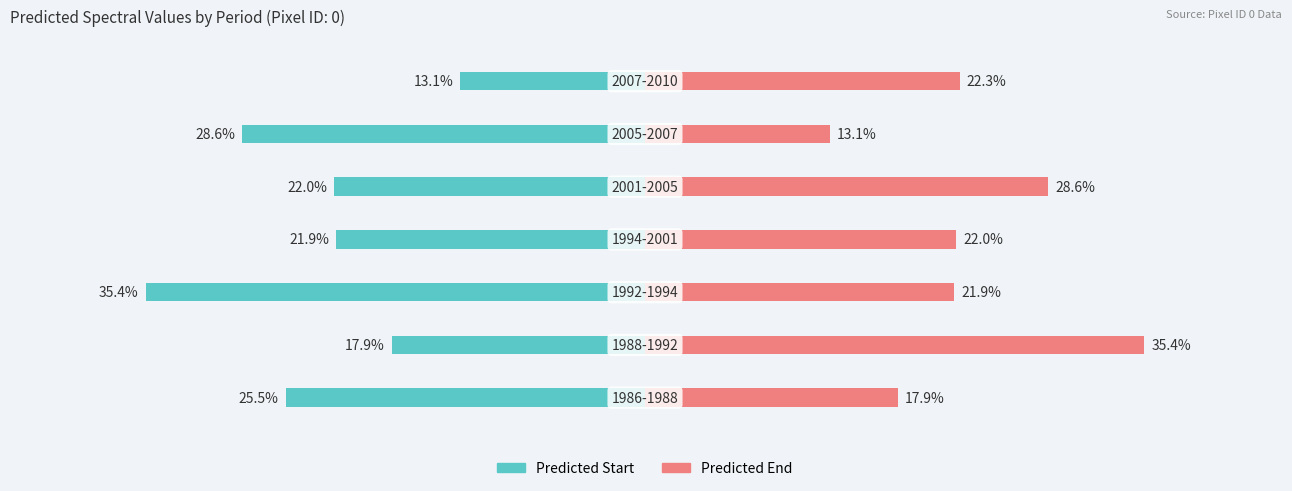

Count the number of data series in this chart.

2